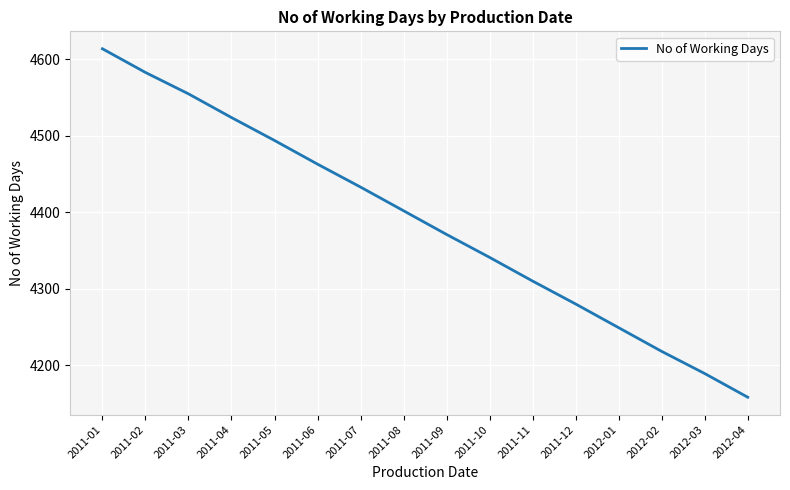

What is the smallest value displayed?

4158